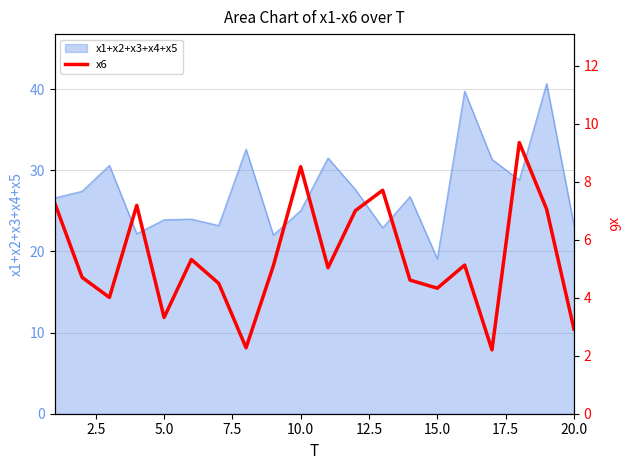

Which category has the lowest value in the x1+x2+x3+x4+x5 series?

15.0